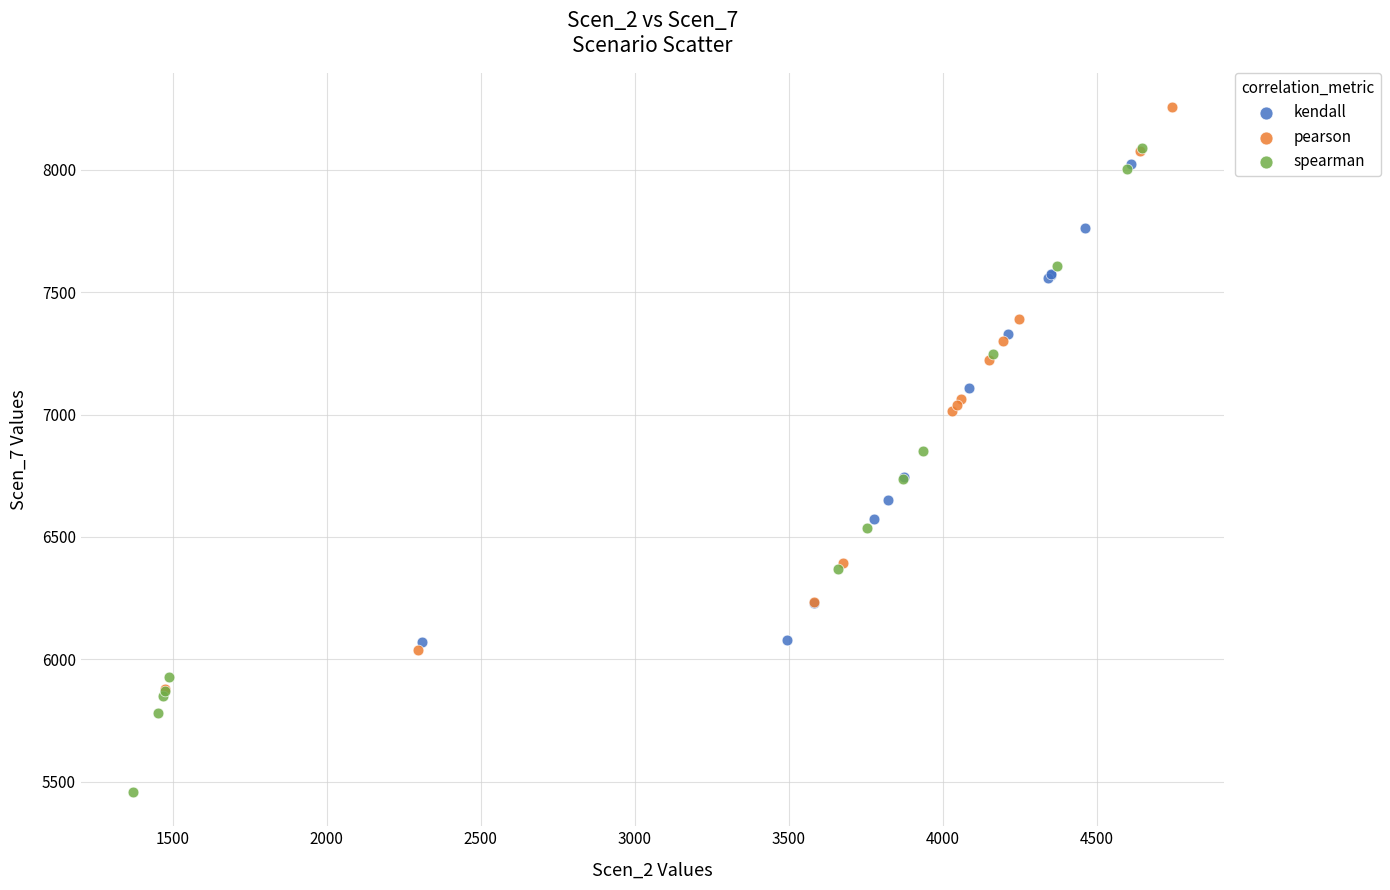

Which series reaches the maximum Y coordinate?

pearson